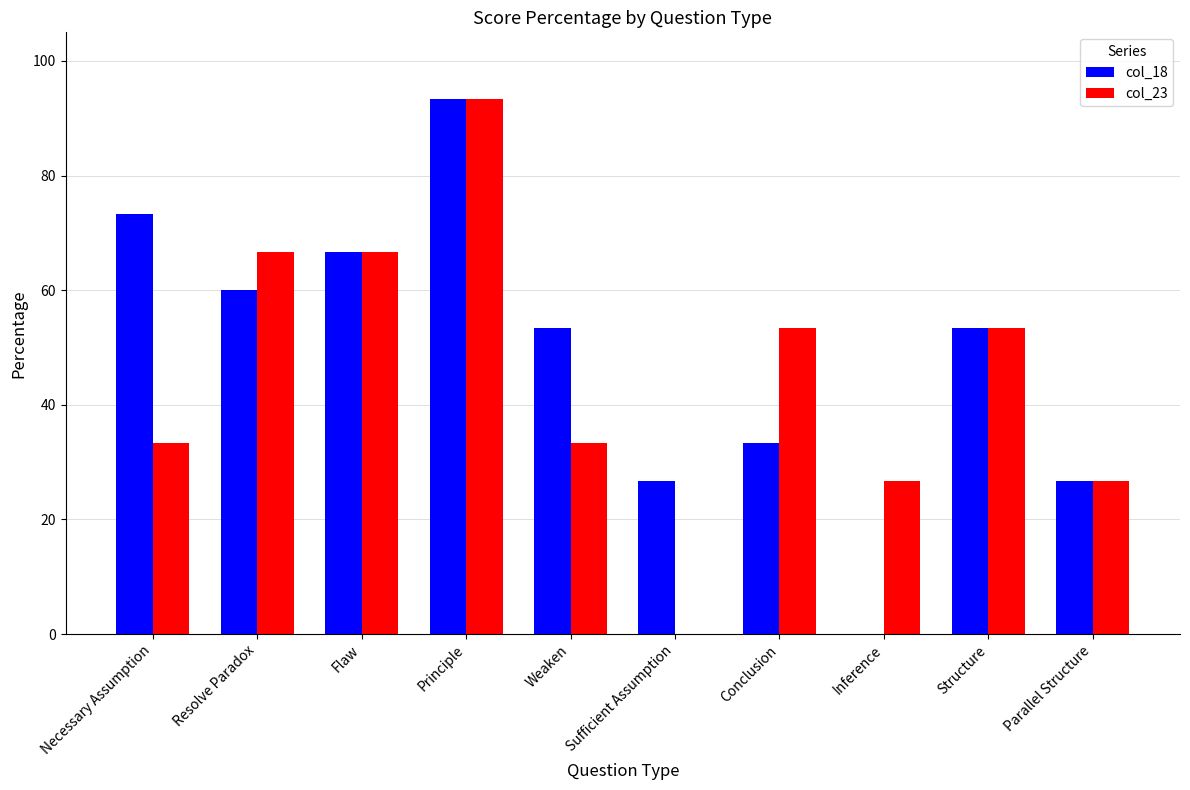

Reading right to left, transcribe all the data shown in this chart.

col_18: 26.7	53.3	0.0	33.3	26.7	53.3	93.3	66.7	60.0	73.3
col_23: 26.7	53.3	26.7	53.3	0.0	33.3	93.3	66.7	66.7	33.3